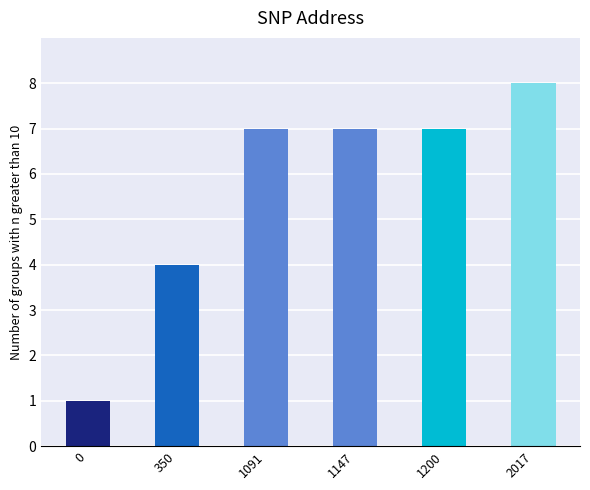

The value at 350 is 7. True or false?

False